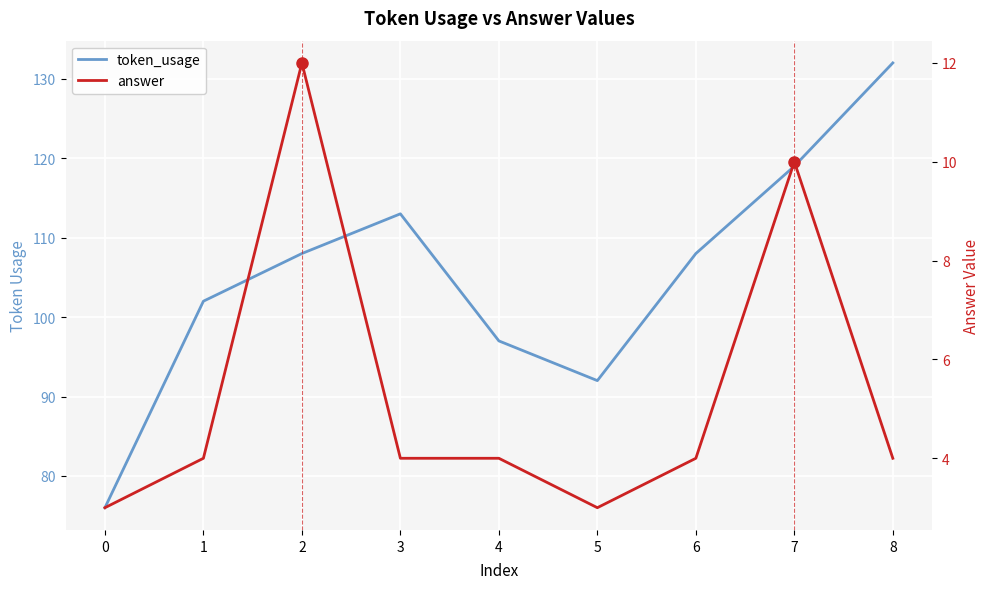

What is the maximum value for answer?

12